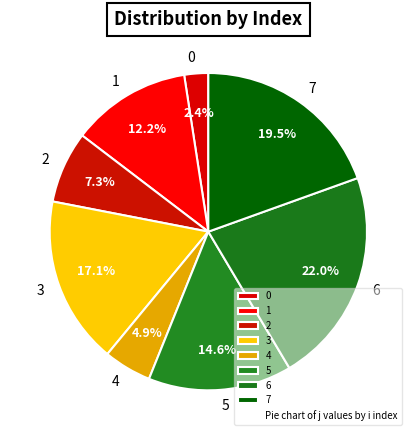

Count the number of slices in the pie.

8